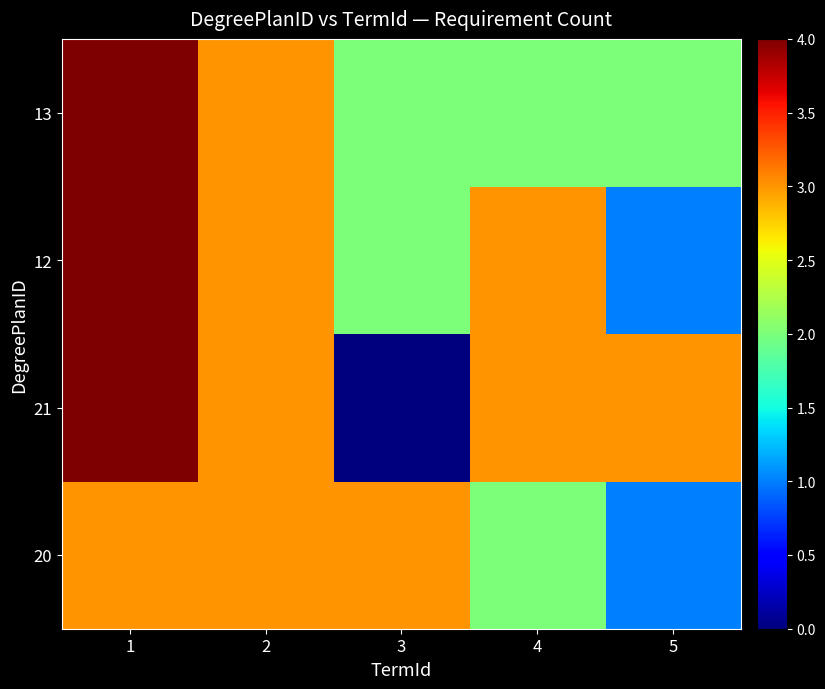

What is the approximate value of 12 at 5?

1